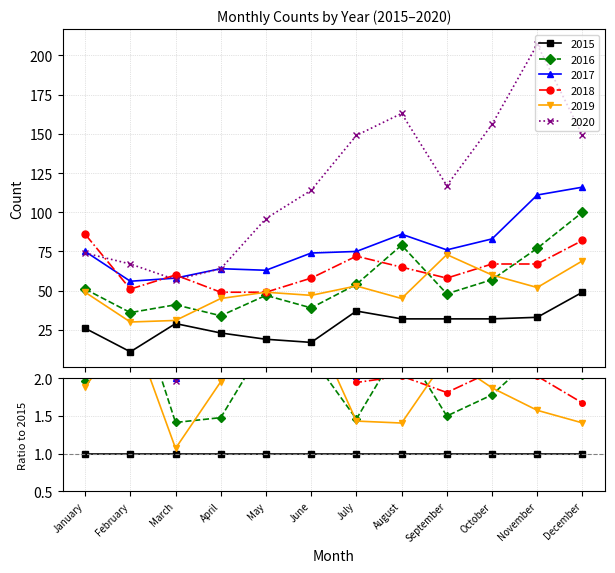

Reading left to right, what are all the values shown in this chart?

2015: 26	11	29	23	19	17	37	32	32	32	33	49
2016: 51	36	41	34	47	39	54	79	48	57	77	100
2017: 75	56	58	64	63	74	75	86	76	83	111	116
2018: 86	51	60	49	49	58	72	65	58	67	67	82
2019: 49	30	31	45	49	47	53	45	73	60	52	69
2020: 74	67	57	64	96	114	149	163	117	156	207	149